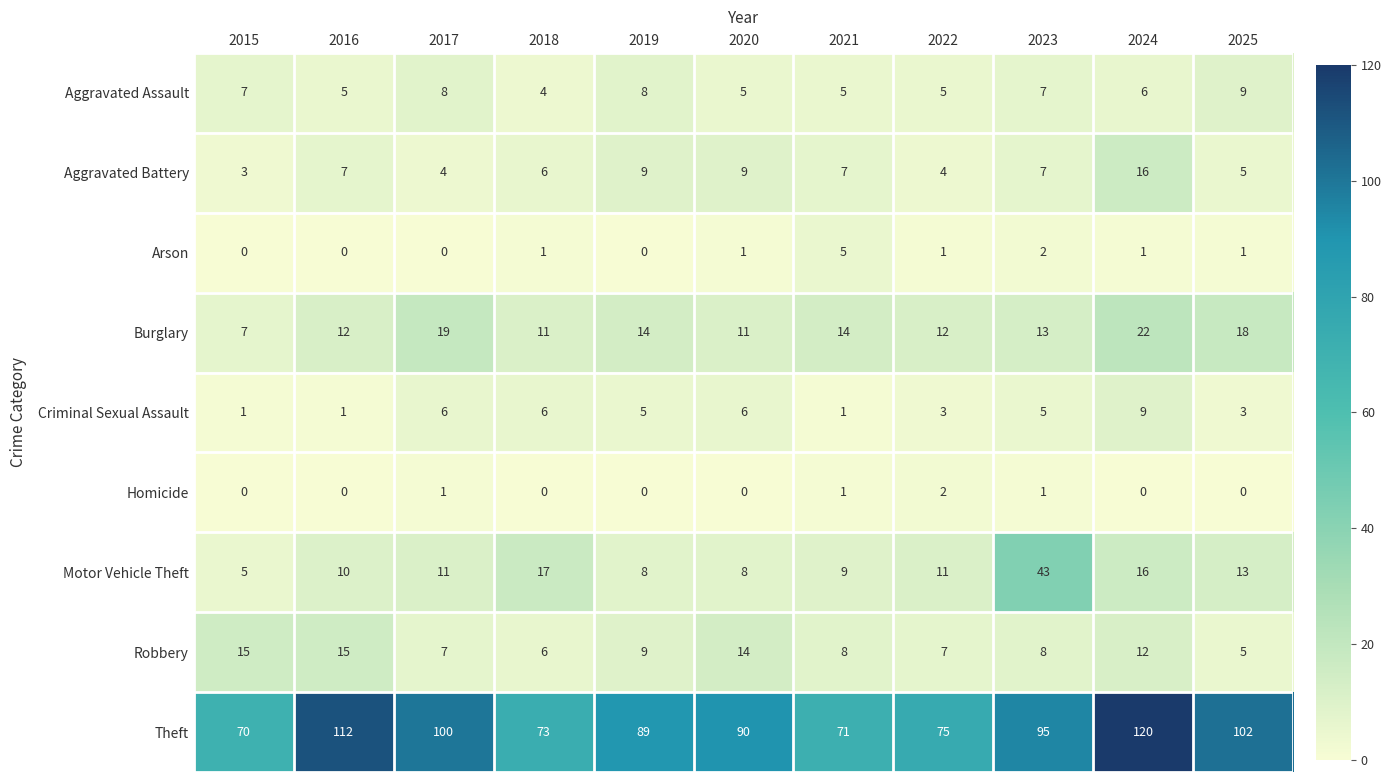

Which series changed the most between 2017 and 2023?

Motor Vehicle Theft